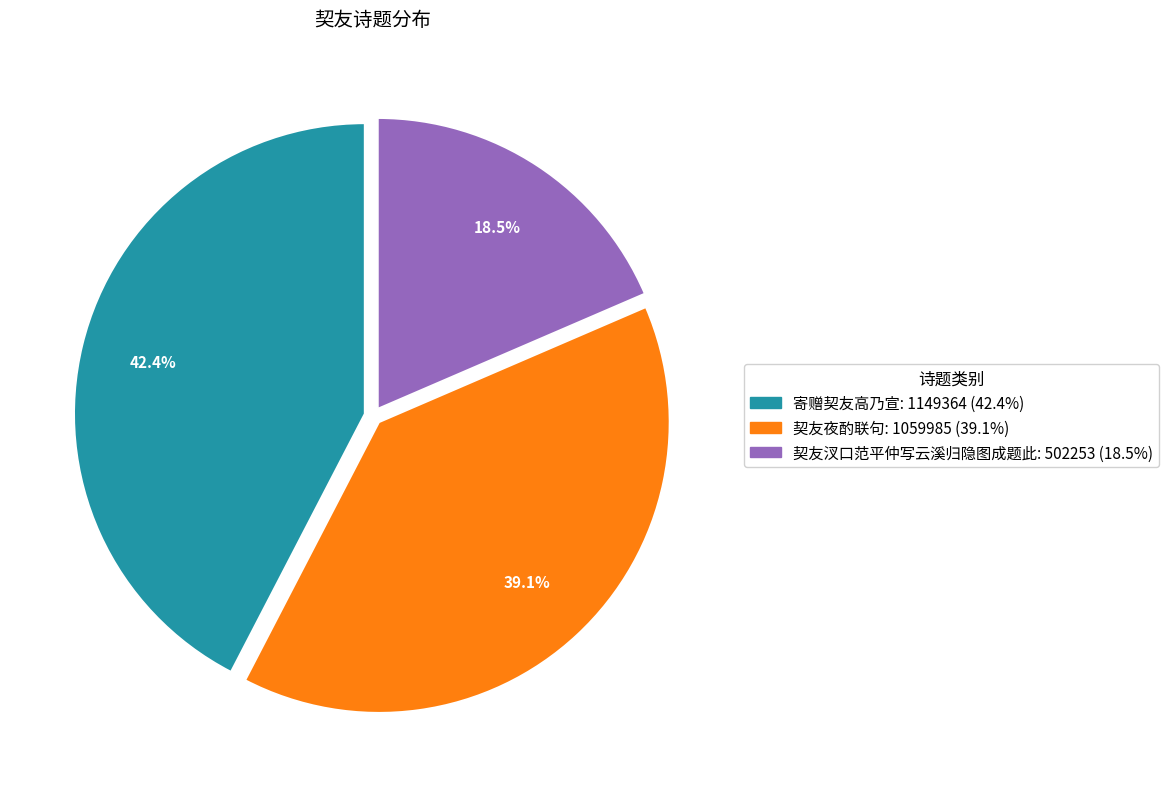

Does any single category account for the majority?

No